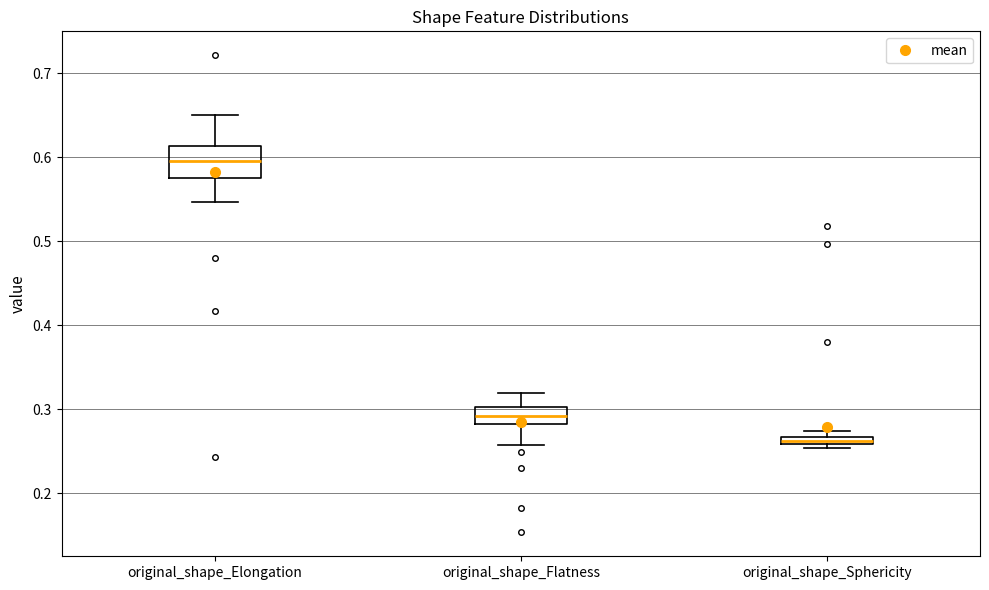

Which box is the tallest, from its lower edge to its upper edge?

original_shape_Elongation